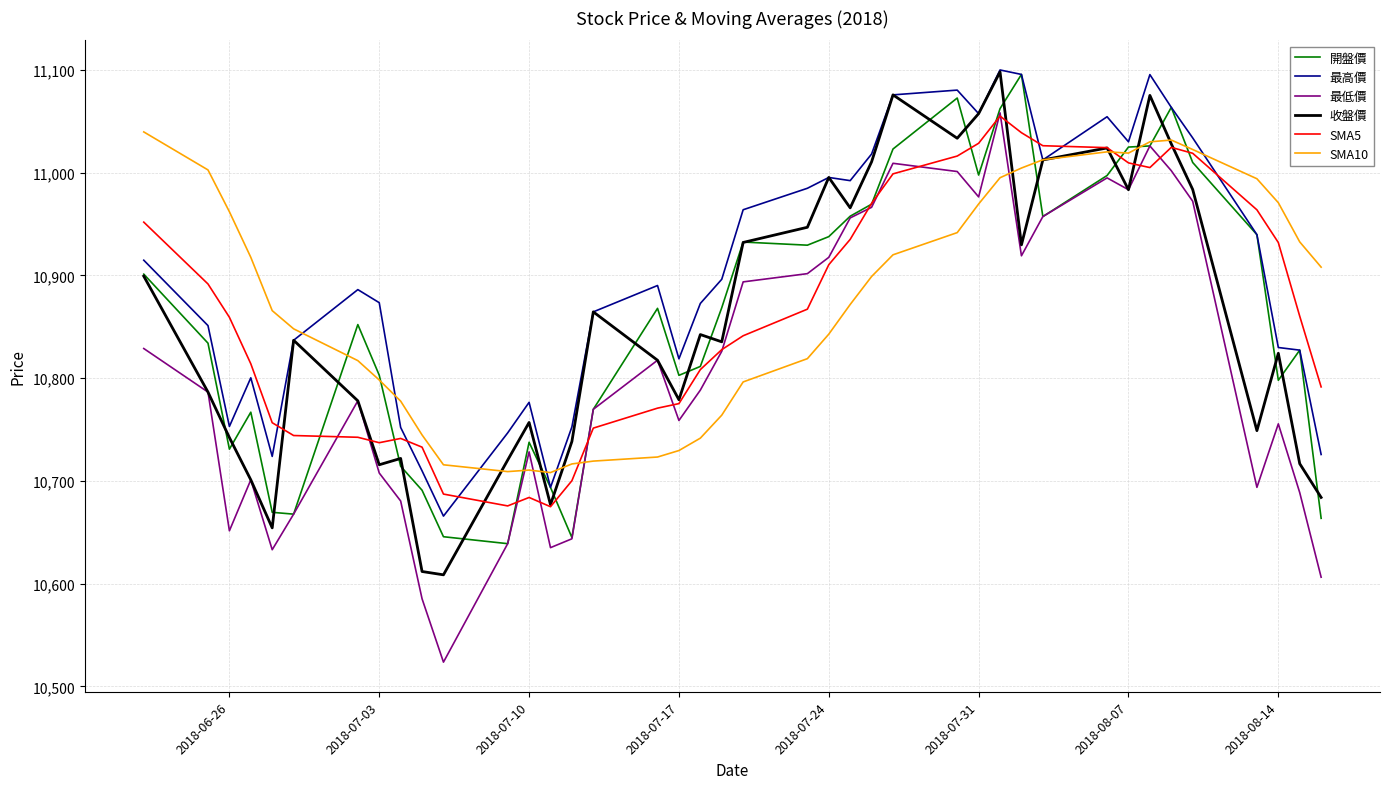

Which series has the largest total across all categories?

最高價